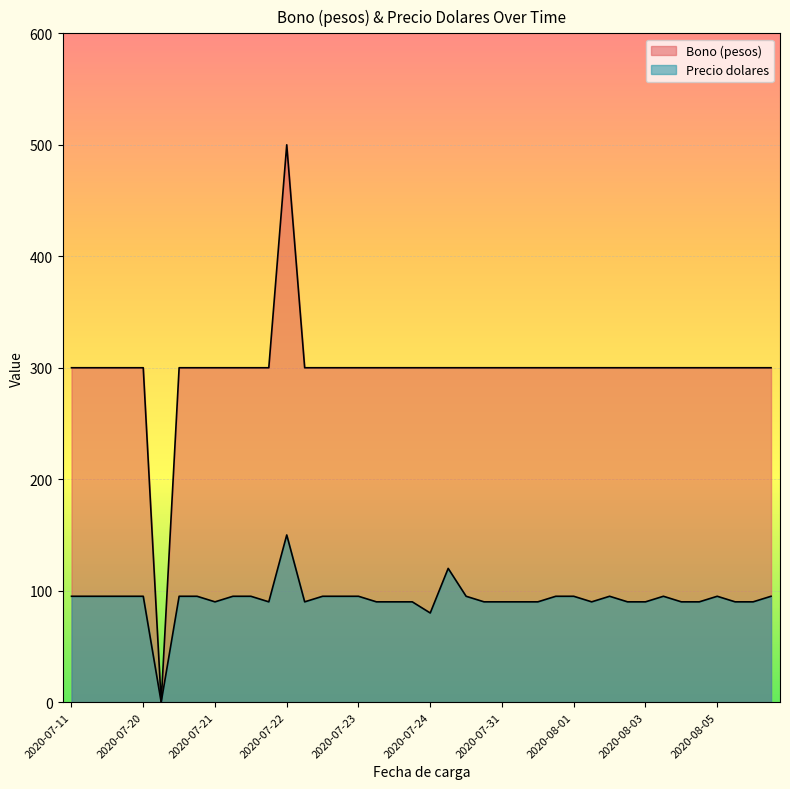

Which series has the largest range (max minus min)?

Bono (pesos)